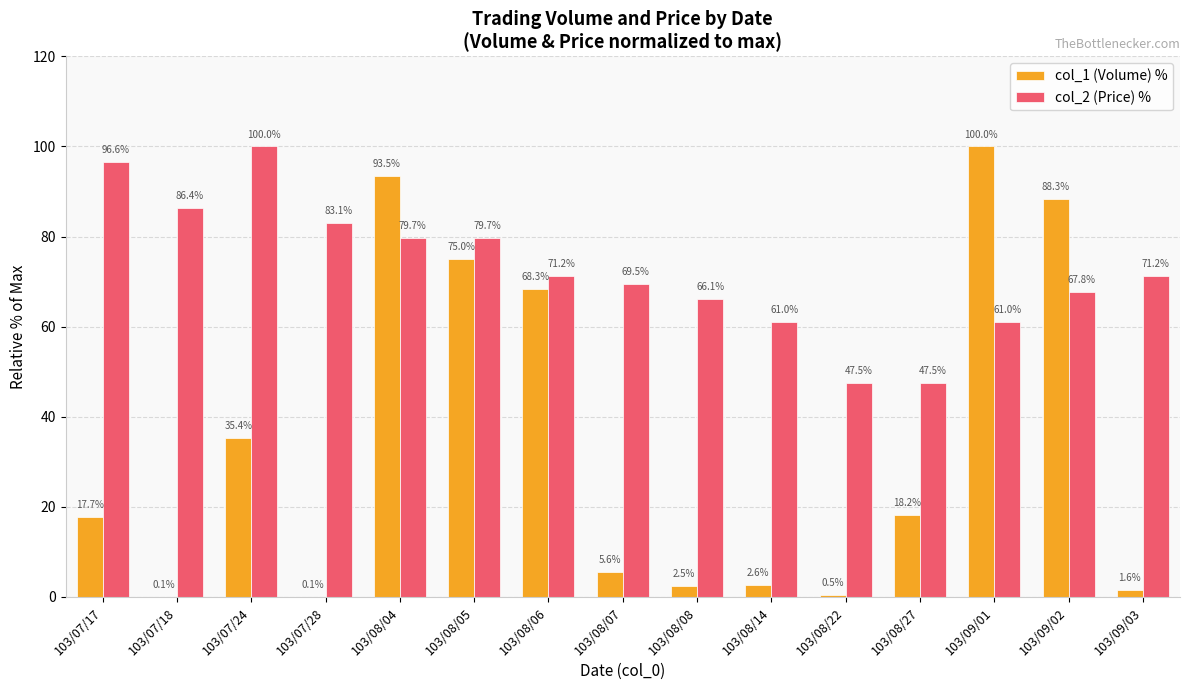

How many values in the col_1 (Volume) % series exceed 17?

8